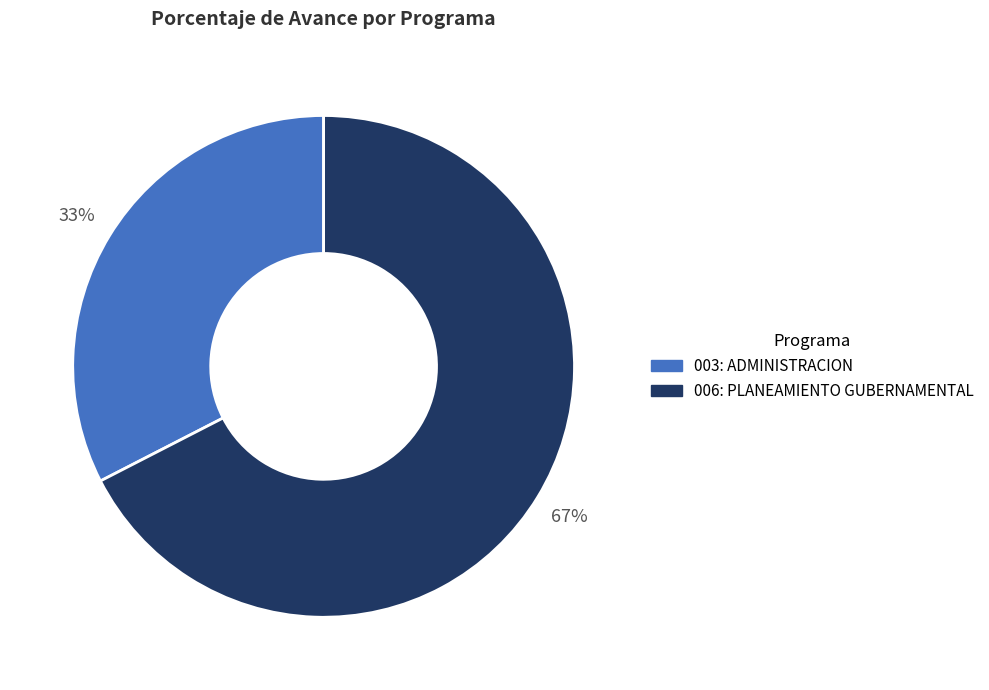

Combined, do 003: ADMINISTRACION and 006: PLANEAMIENTO GUBERNAMENTAL account for over 50%?

Yes